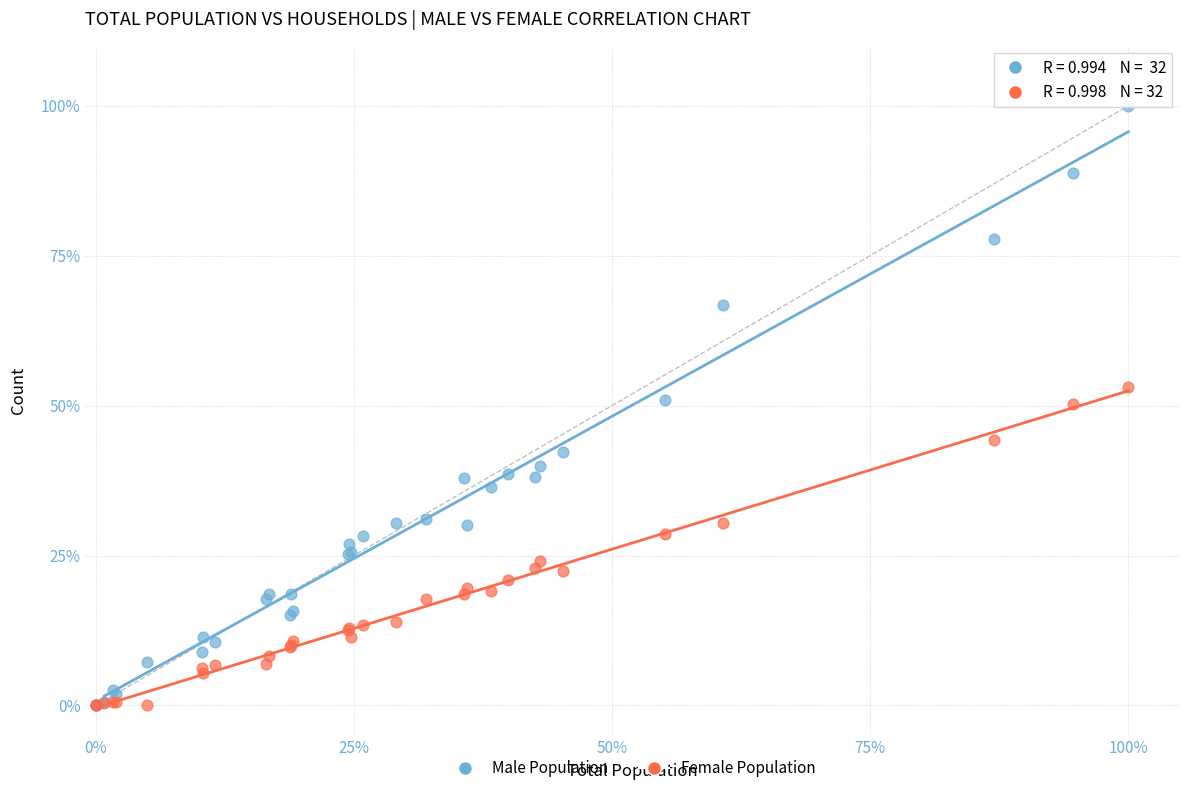

What are all the series names shown in the legend?

Male Population, Female Population